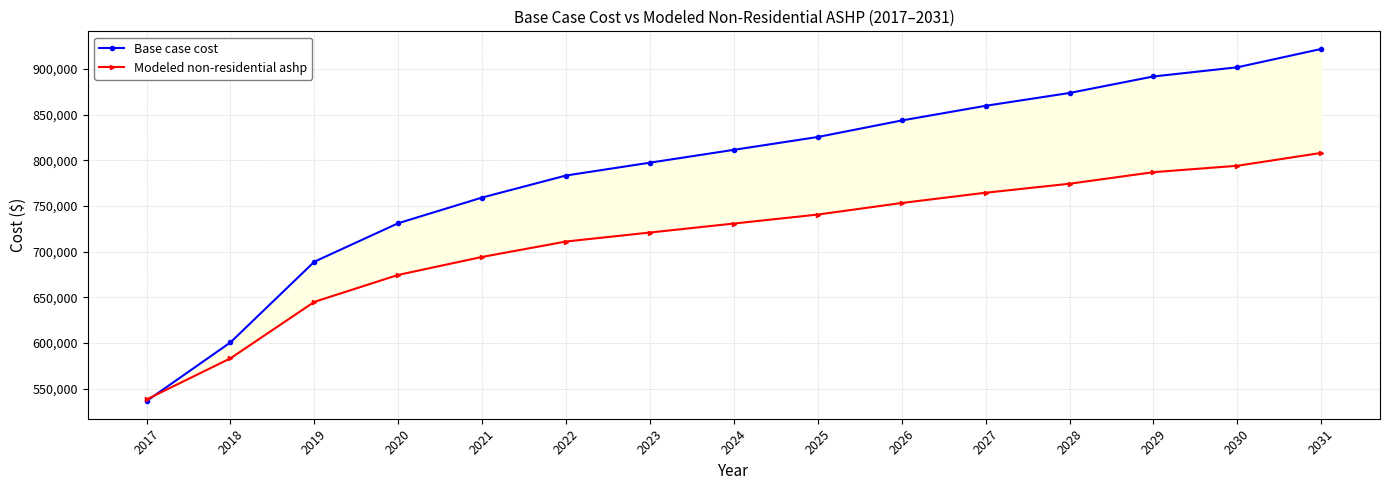

The value of Base case cost at 2029 is 289753.8. True or false?

False